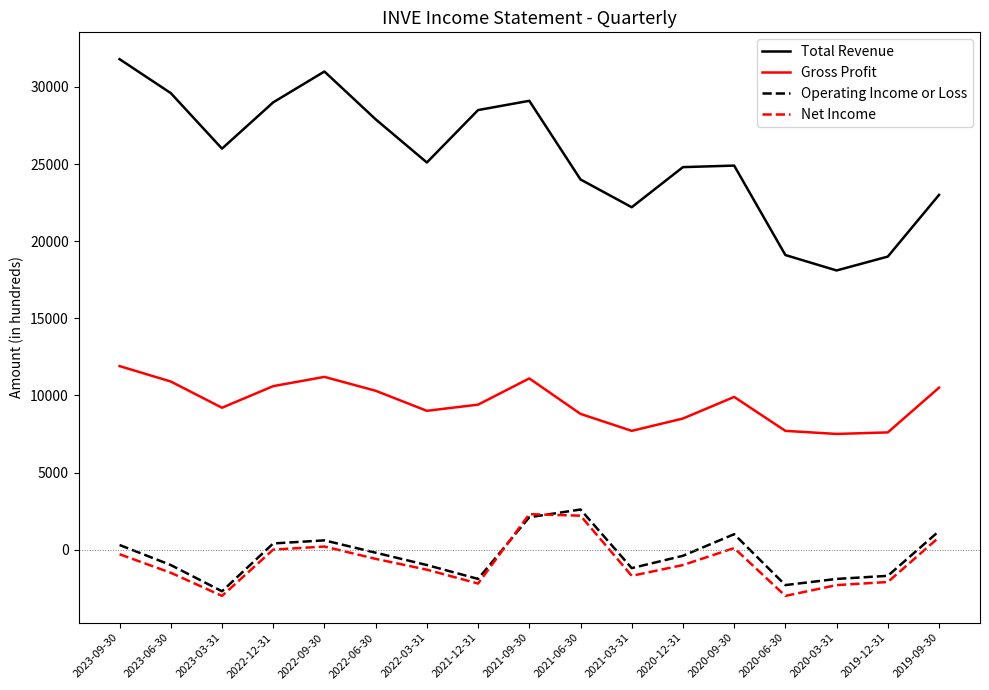

What position from the left is 2019-12-31?

16